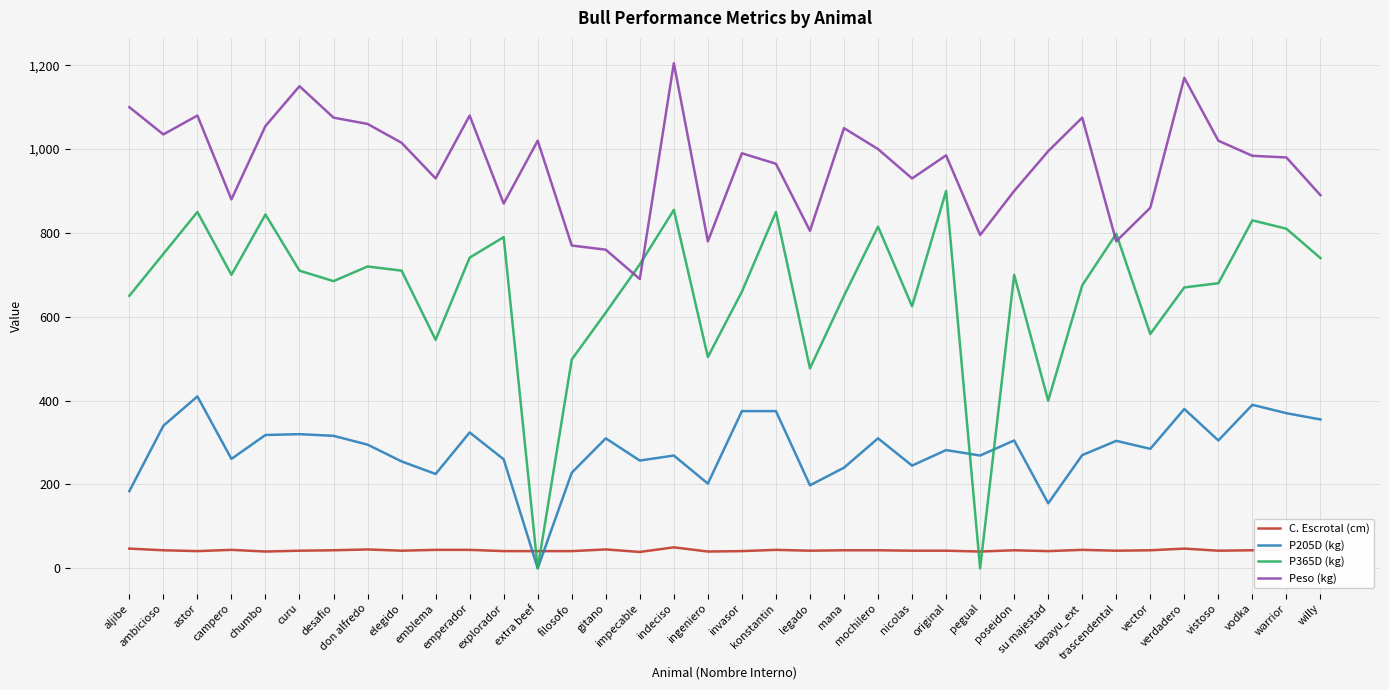

Is the value of P365D (kg) at filosofo greater than the value of Peso (kg) at don alfredo?

No